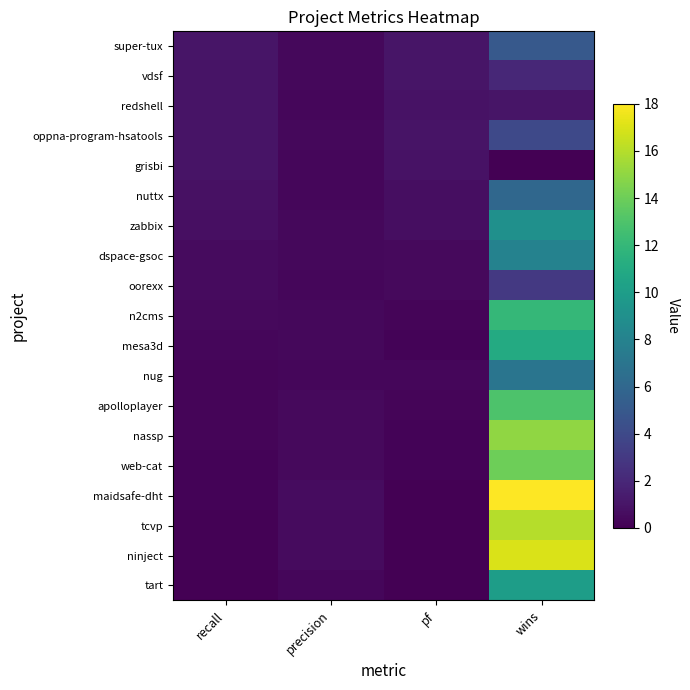

At how many categories does at least one series exceed 1?

1